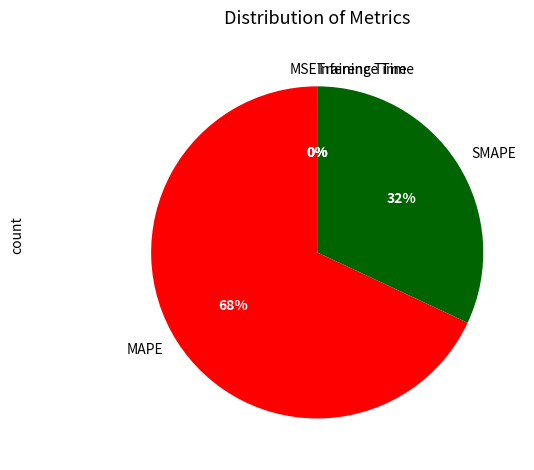

True or false: MAPE accounts for 68% of the total.

True